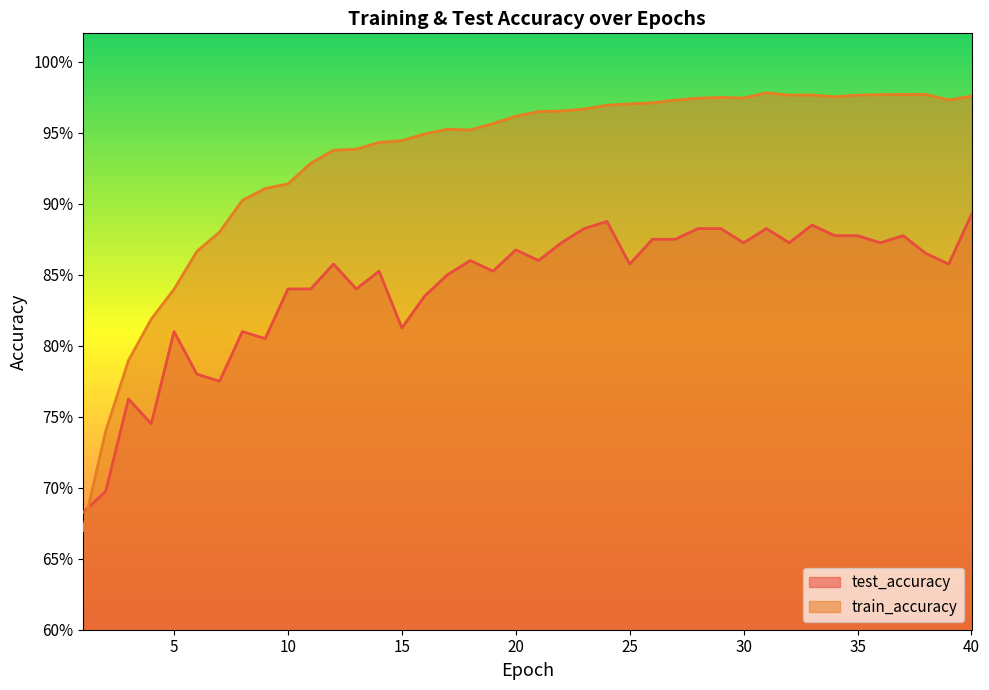

At how many categories does at least one series exceed 0?

40